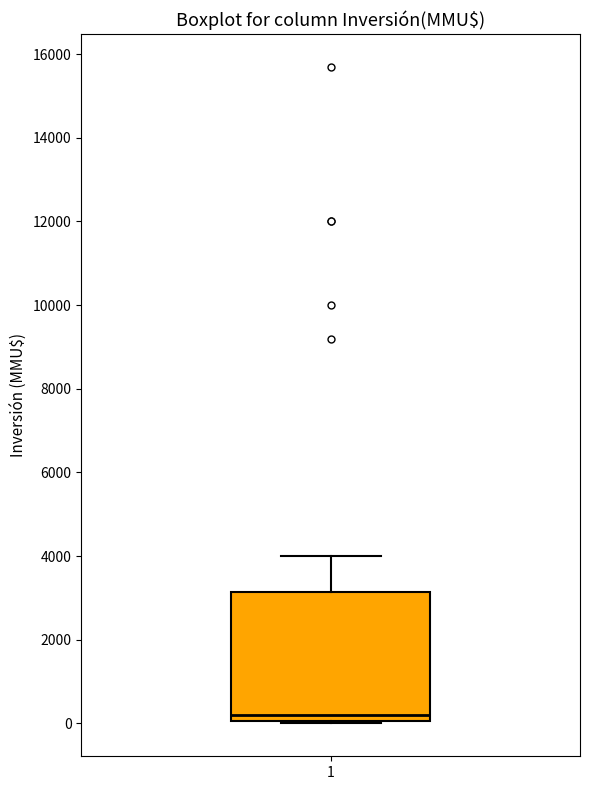

Where is the upper edge of the box at x = 1 on the y-axis? The values are not printed on the chart, so give them approximately, as read against the axis.

3200